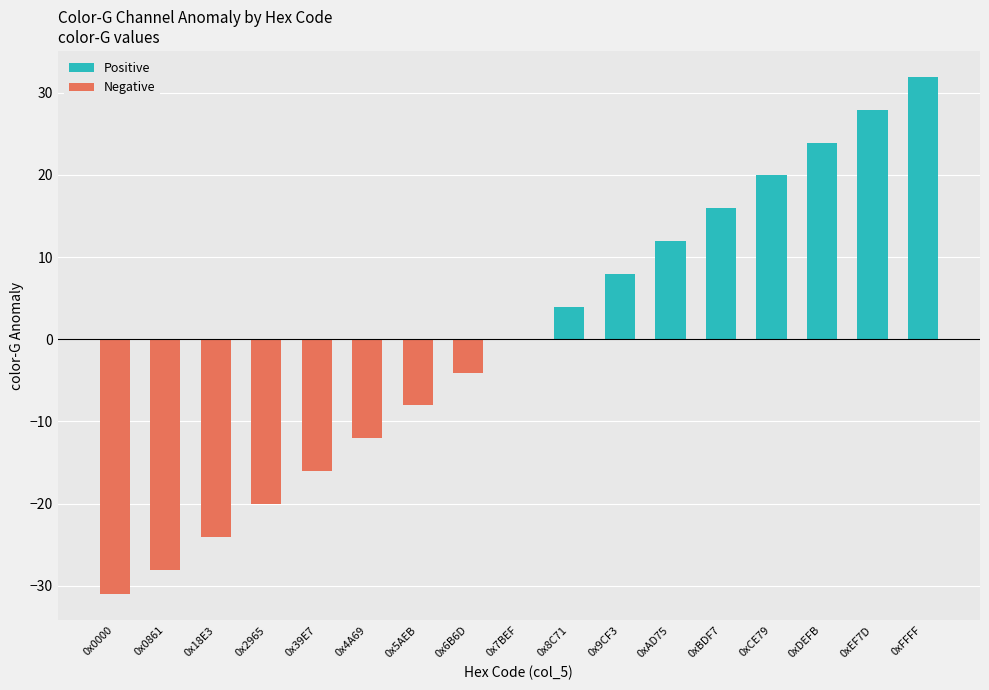

Is it true that Positive equals 0.0 at 0x7BEF?

True